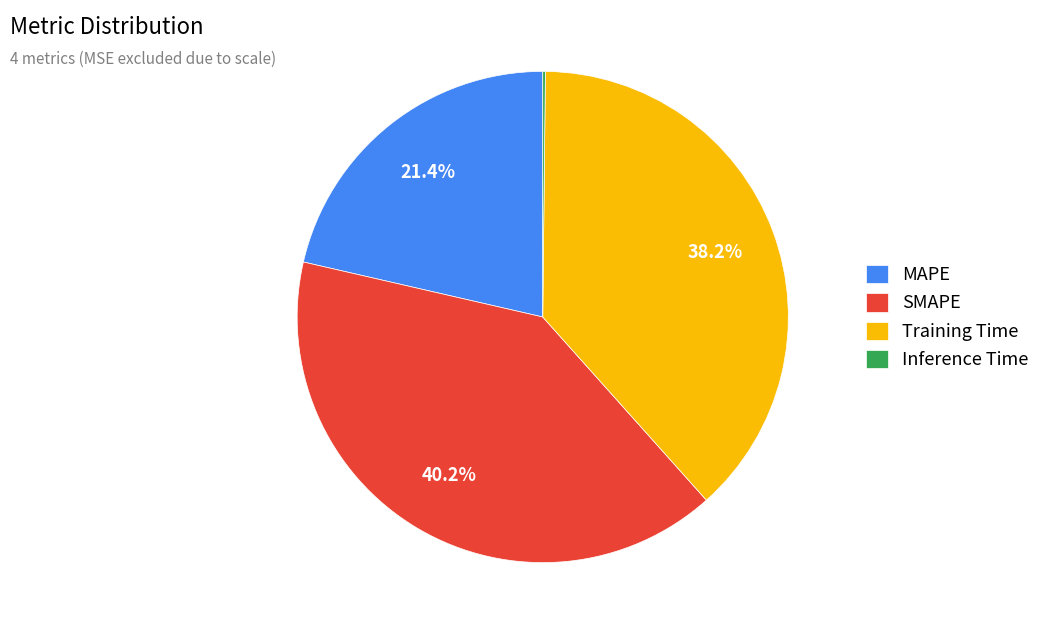

What is the largest slice in the pie chart?

SMAPE